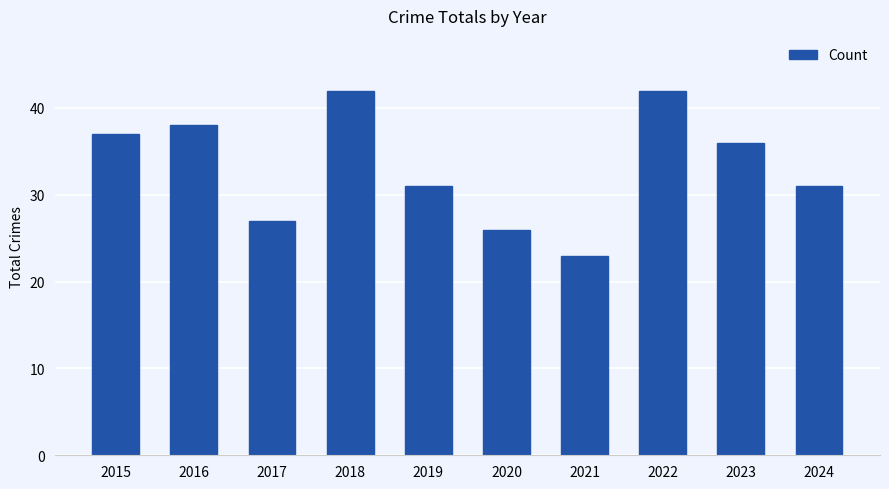

What is the value of the 2nd bar from the left?

38